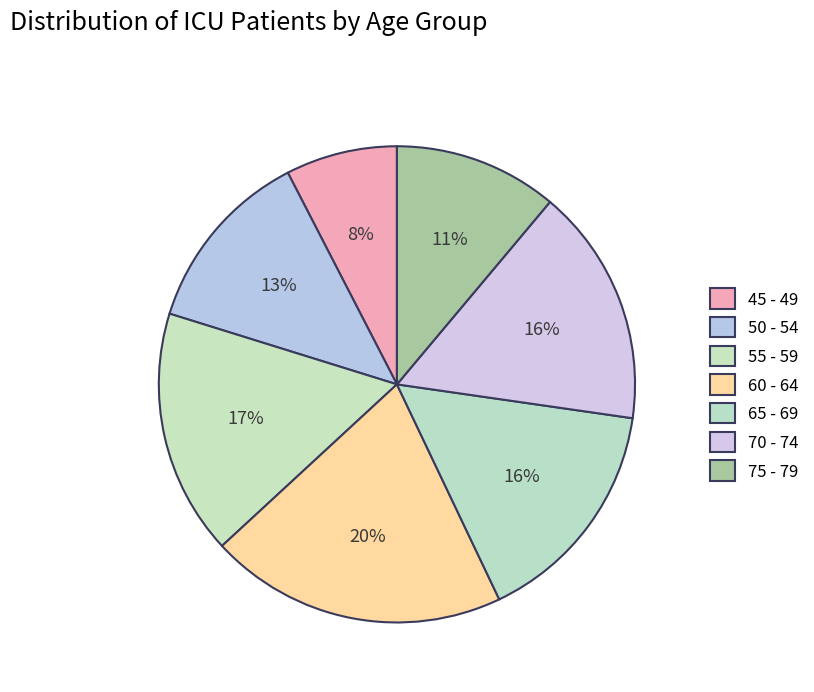

Does any single category account for the majority?

No